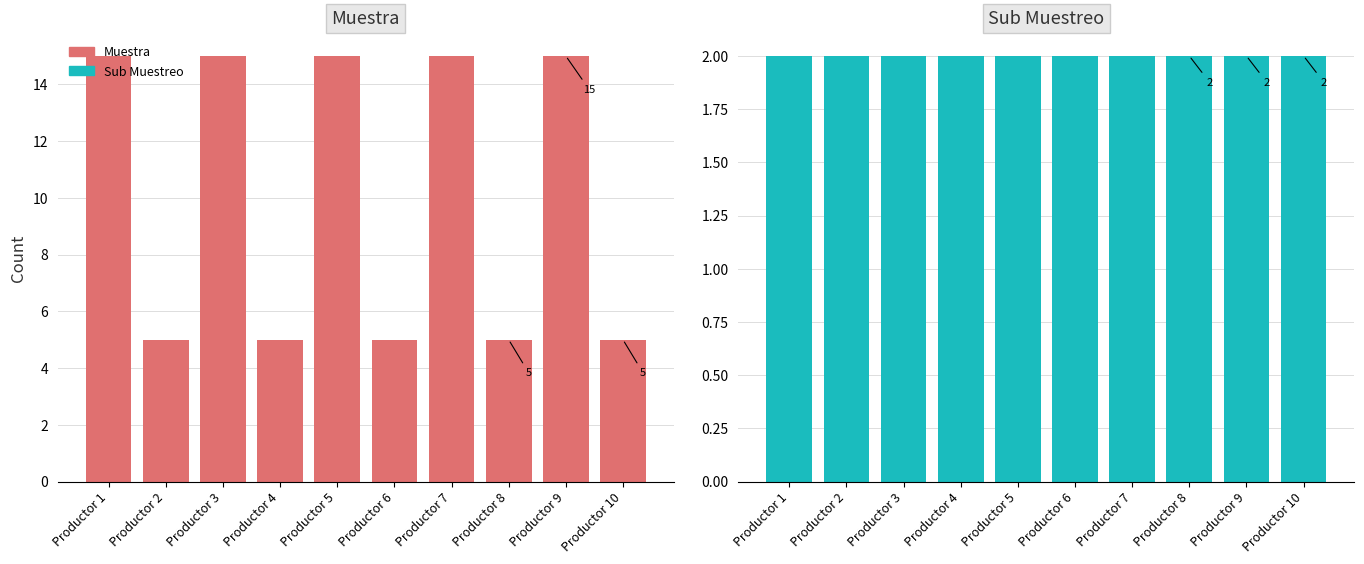

What is the average value of the Sub Muestreo series?

2